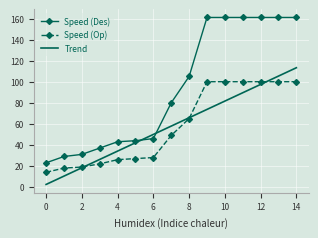

At how many categories does at least one series exceed 88?

7